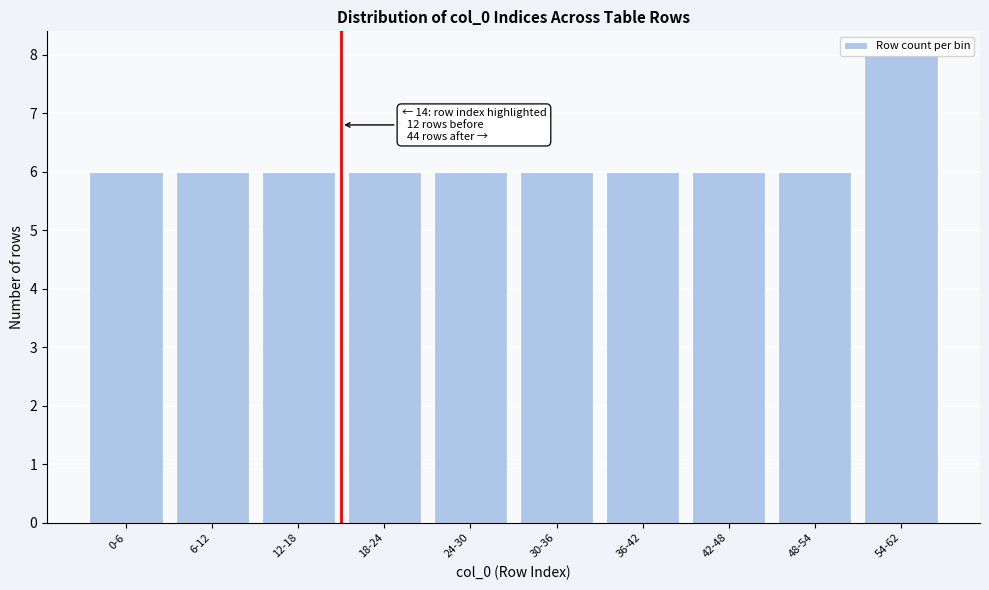

What is the value of the 1st bar from the left?

6